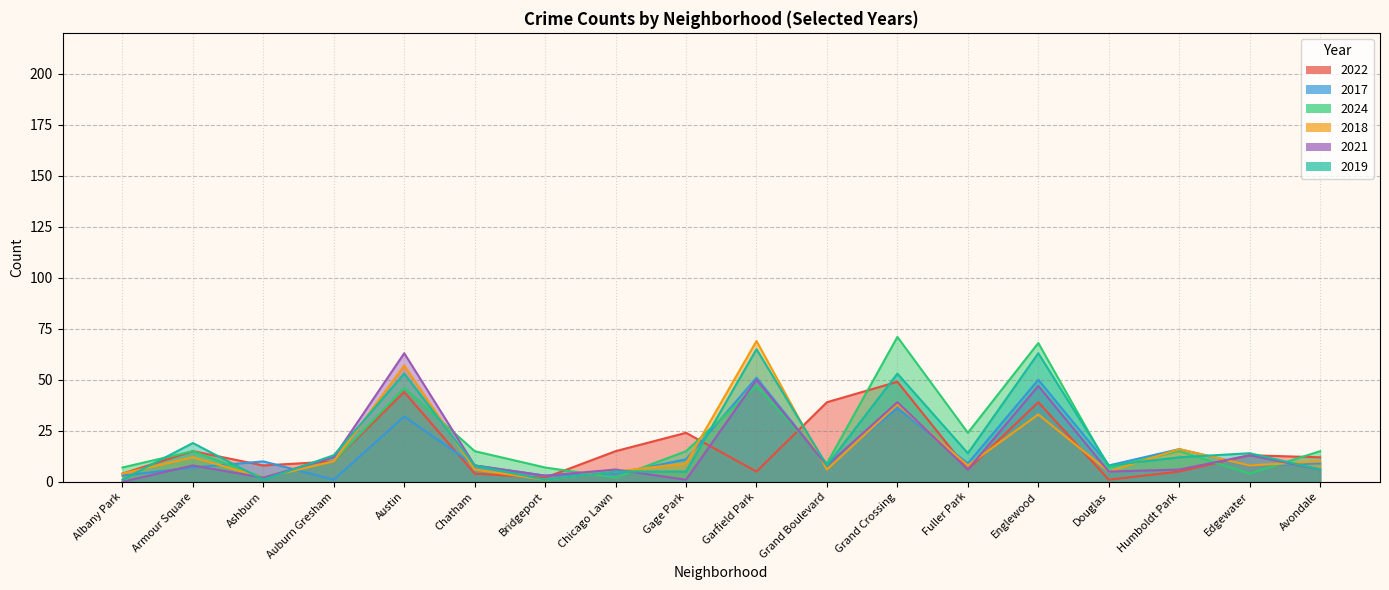

How many series are shown in this chart?

6